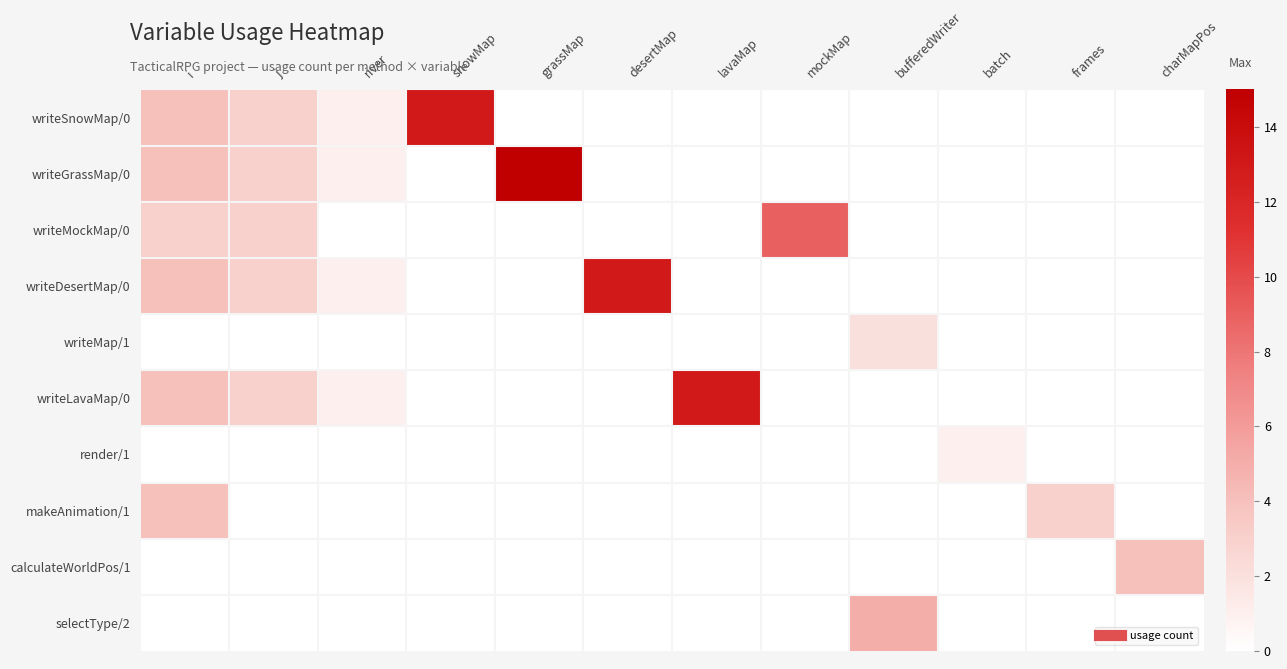

At which category is the sum across all series the highest?

i